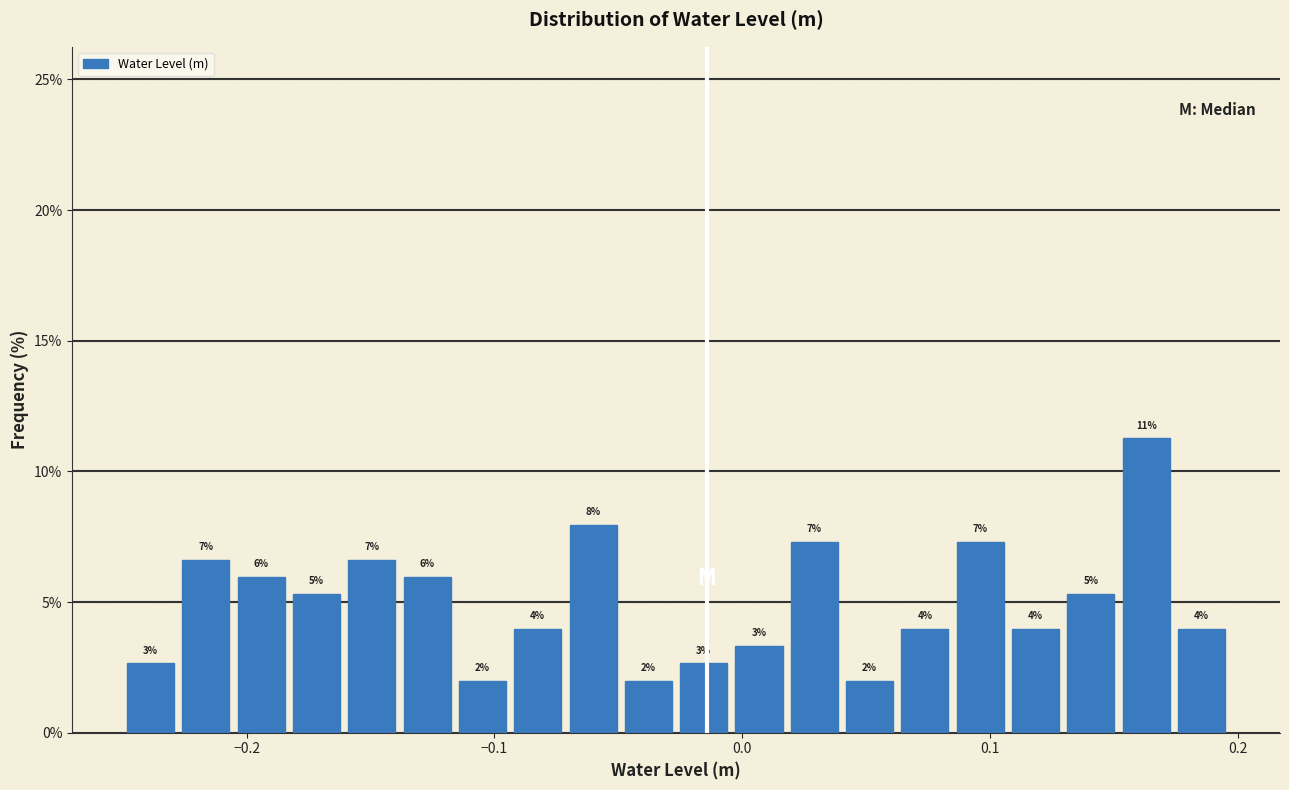

Around what value on the x-axis is the tallest bar? Give the approximate position of its centre, as read against the axis.

0.16